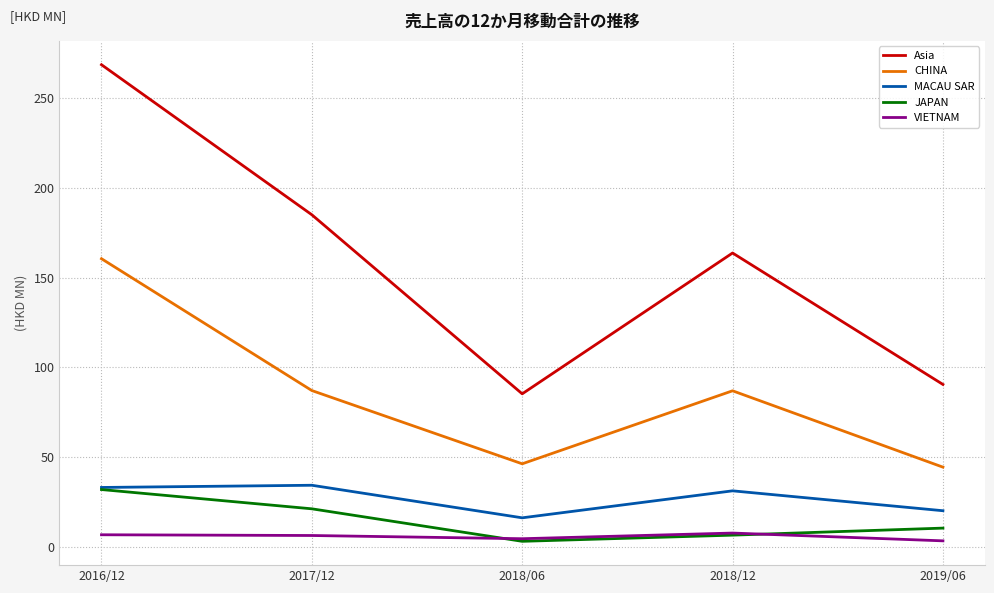

What is the maximum value shown in the chart?

268.7